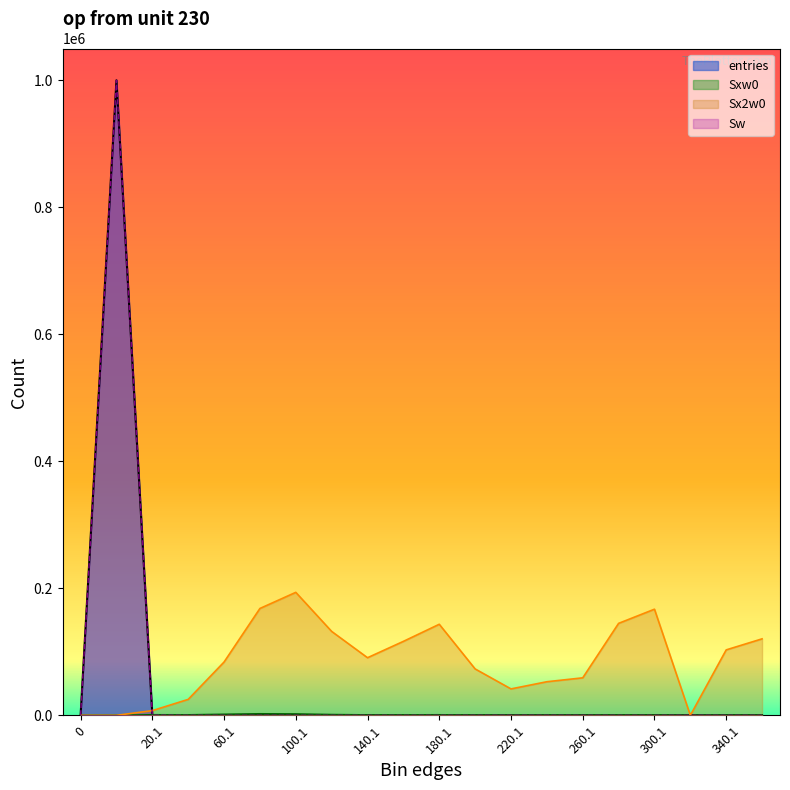

The value of Sw at 160.1 is 7. True or false?

False